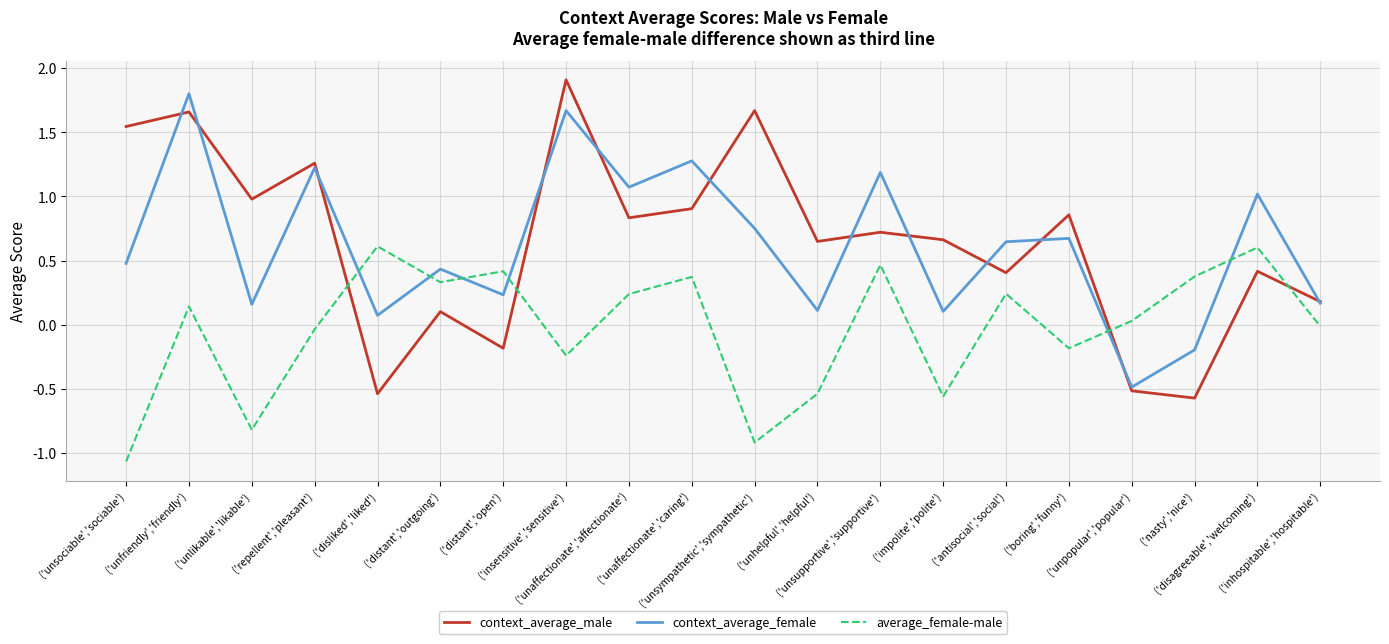

True or false: average_female-male has more than 2 interior local peaks.

True